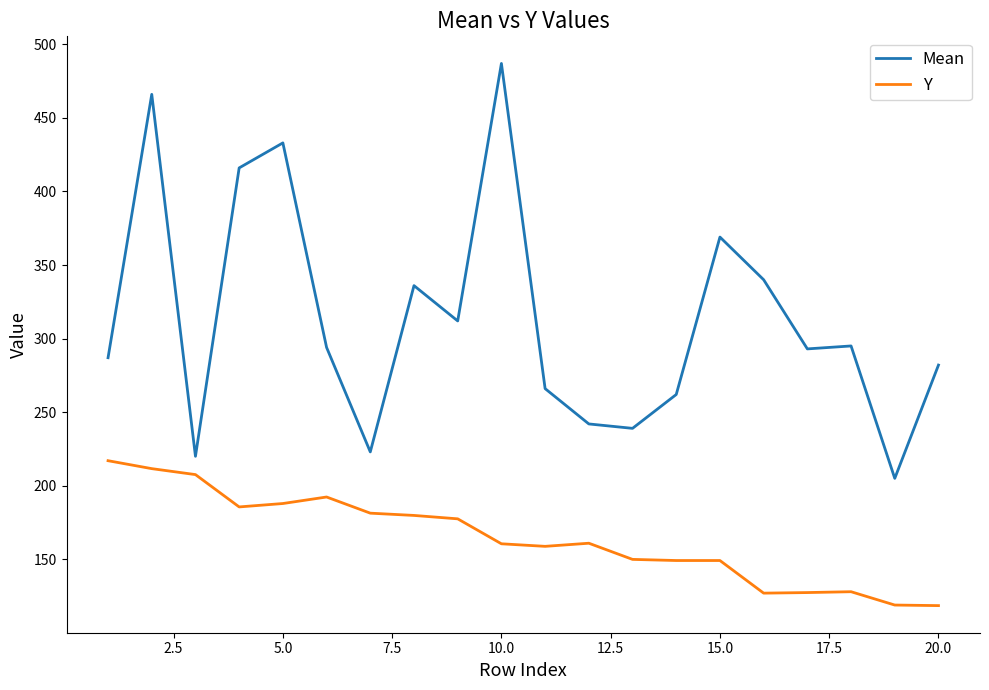

What is the minimum value for Y?

118.5